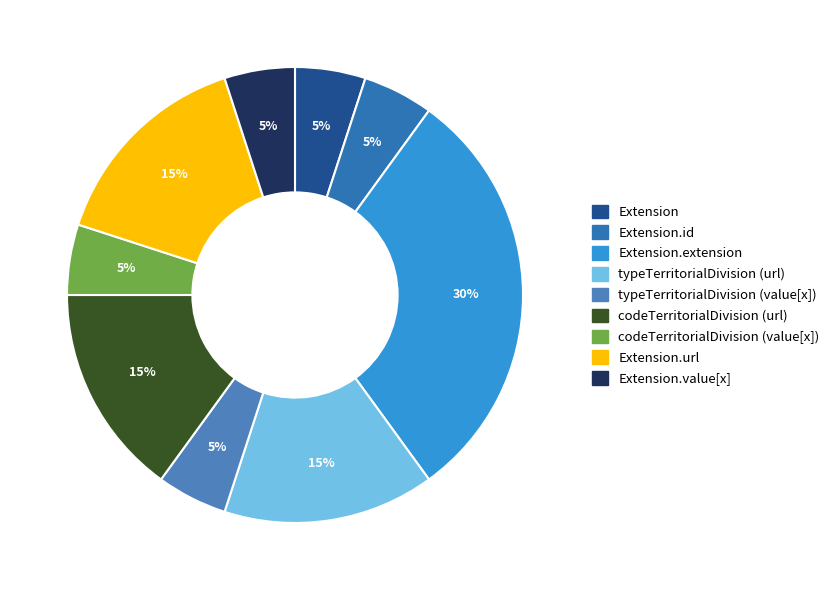

How many slices are in this pie chart?

9